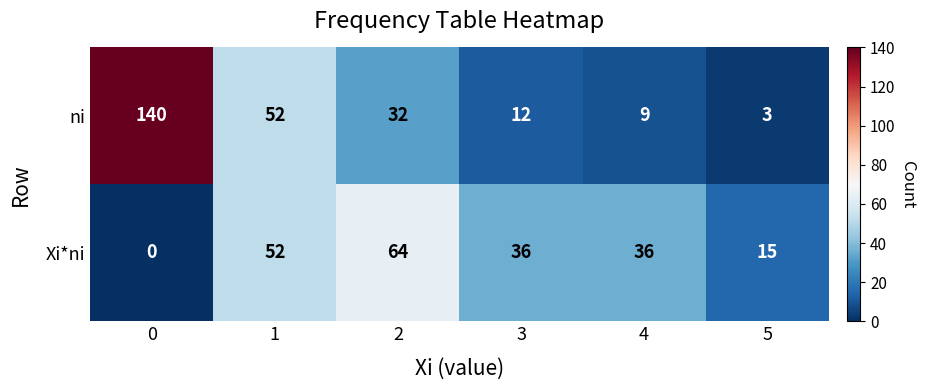

What is the spread (max minus min) of values at 0?

140